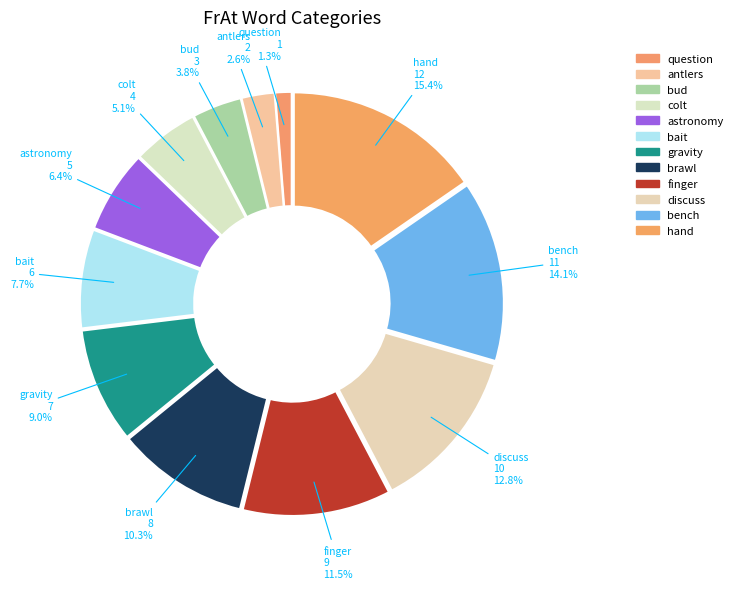

To the nearest percent, what is the average slice percentage?

8%